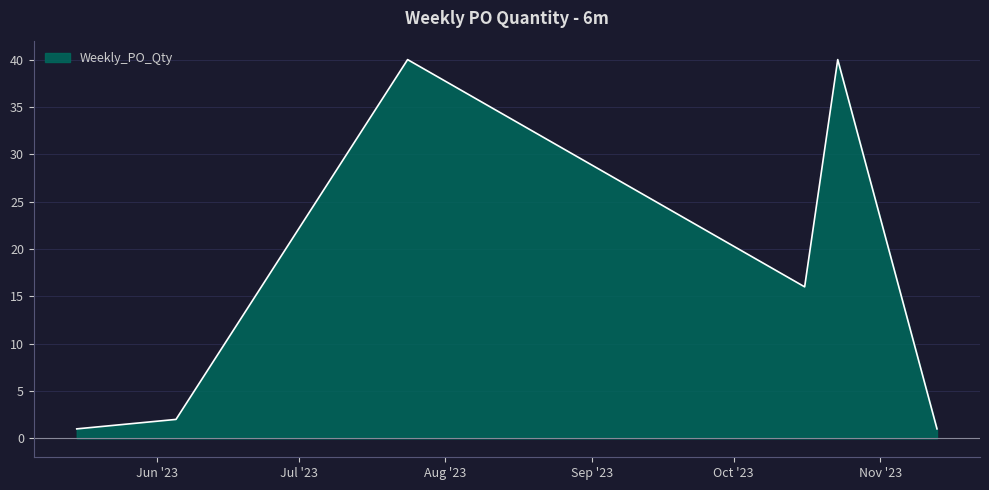

What is the maximum value shown in the chart?

40